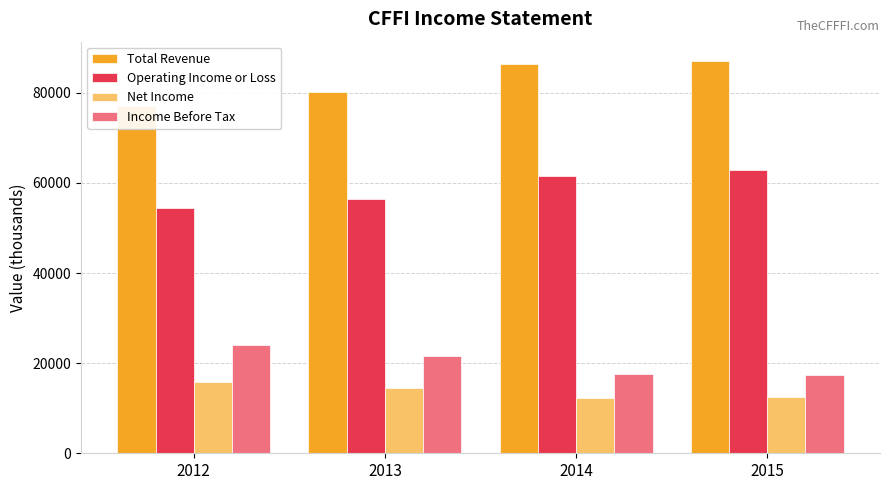

Reading left to right, what are all the values shown in this chart?

Total Revenue: 77000	80200	86500	87000
Operating Income or Loss: 54400	56500	61600	62800
Net Income: 15800	14400	12300	12500
Income Before Tax: 24000	21600	17500	17400